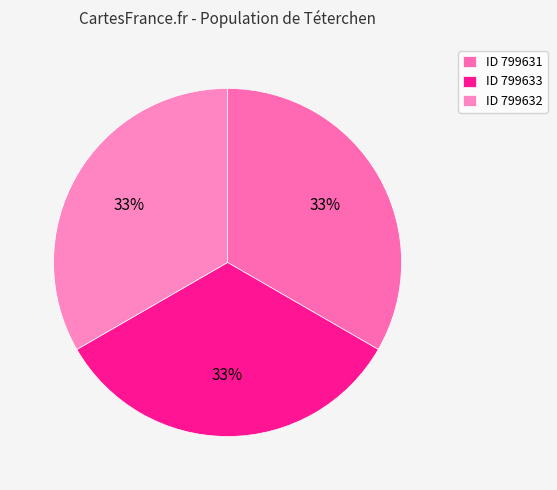

How many segments does this pie chart have?

3